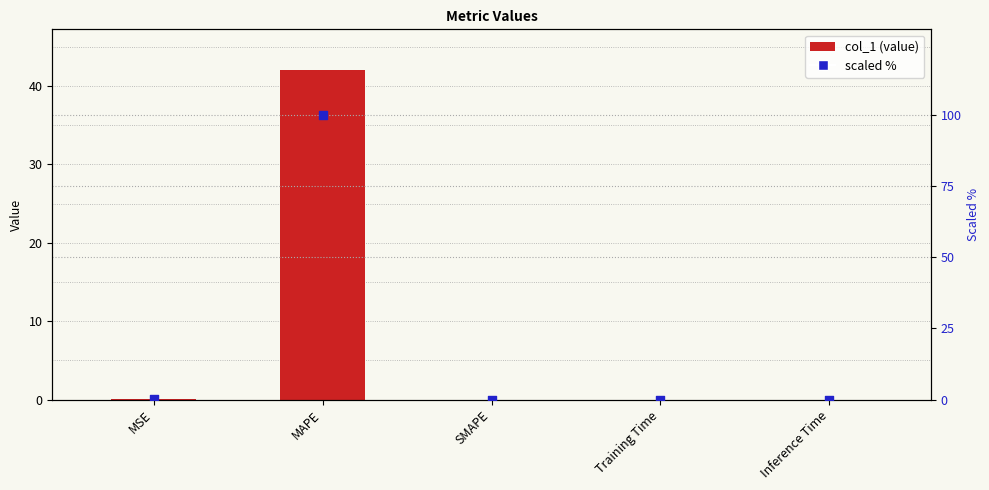

What are all the series names shown in the legend?

col_1, scaled %